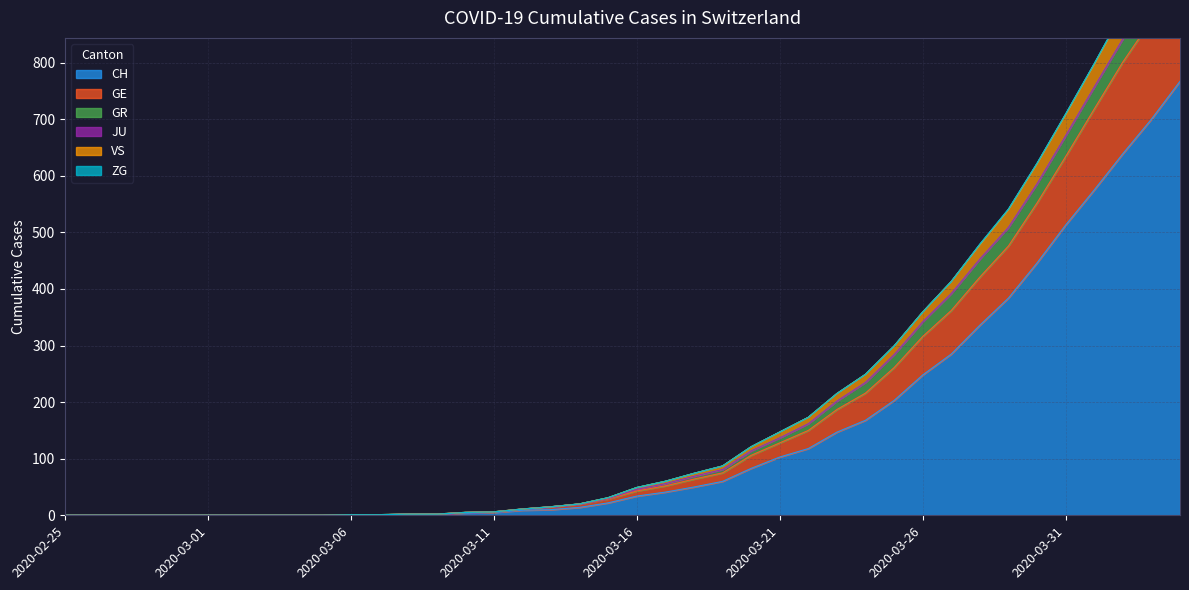

List the labels in order of CH value, smallest first.

2020-02-25, 2020-02-26, 2020-02-27, 2020-02-28, 2020-02-29, 2020-03-01, 2020-03-02, 2020-03-03, 2020-03-04, 2020-03-05, 2020-03-06, 2020-03-07, 2020-03-08, 2020-03-09, 2020-03-10, 2020-03-11, 2020-03-12, 2020-03-13, 2020-03-14, 2020-03-15, 2020-03-16, 2020-03-17, 2020-03-18, 2020-03-19, 2020-03-20, 2020-03-21, 2020-03-22, 2020-03-23, 2020-03-24, 2020-03-25, 2020-03-26, 2020-03-27, 2020-03-28, 2020-03-29, 2020-03-30, 2020-03-31, 2020-04-01, 2020-04-02, 2020-04-03, 2020-04-04